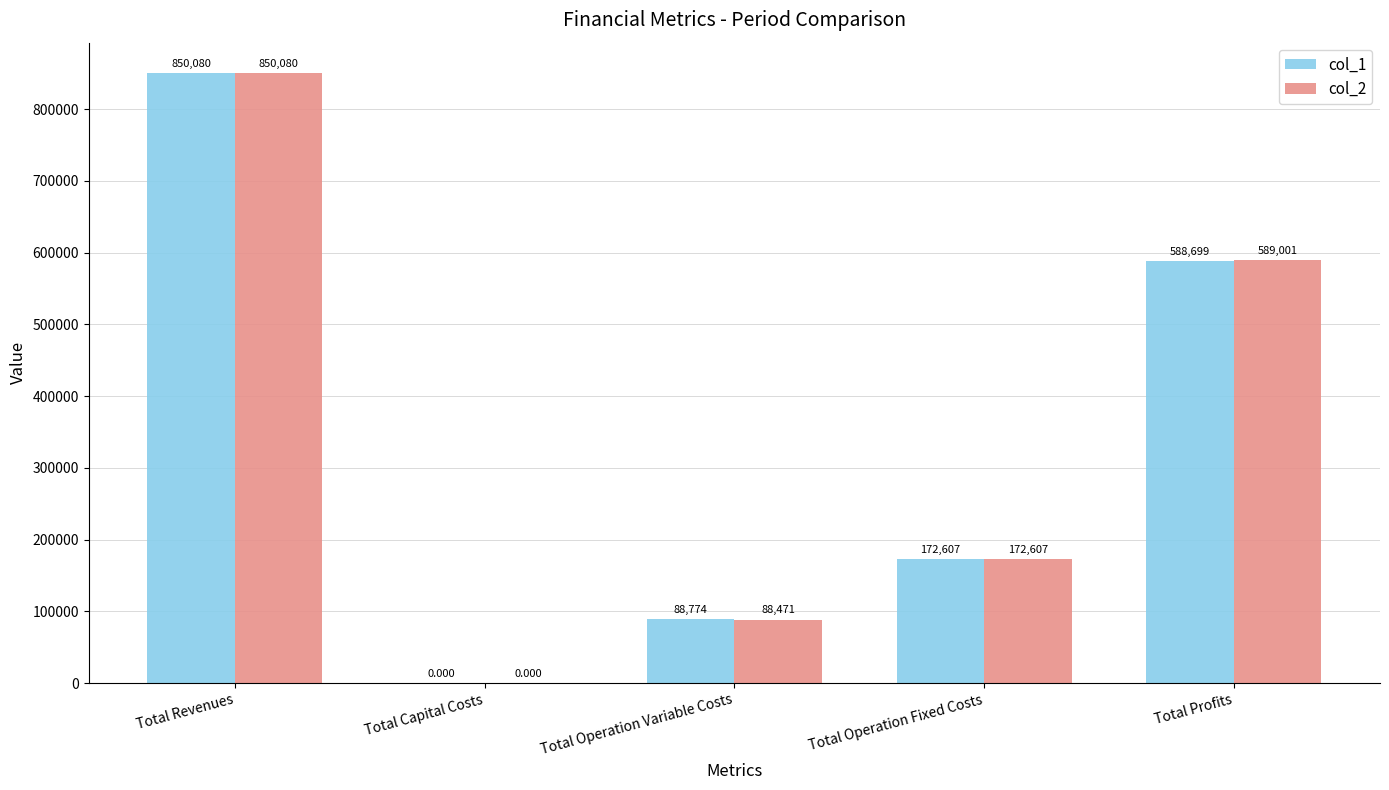

Is the value of col_2 at Total Operation Variable Costs greater than the value of col_1 at Total Capital Costs?

Yes